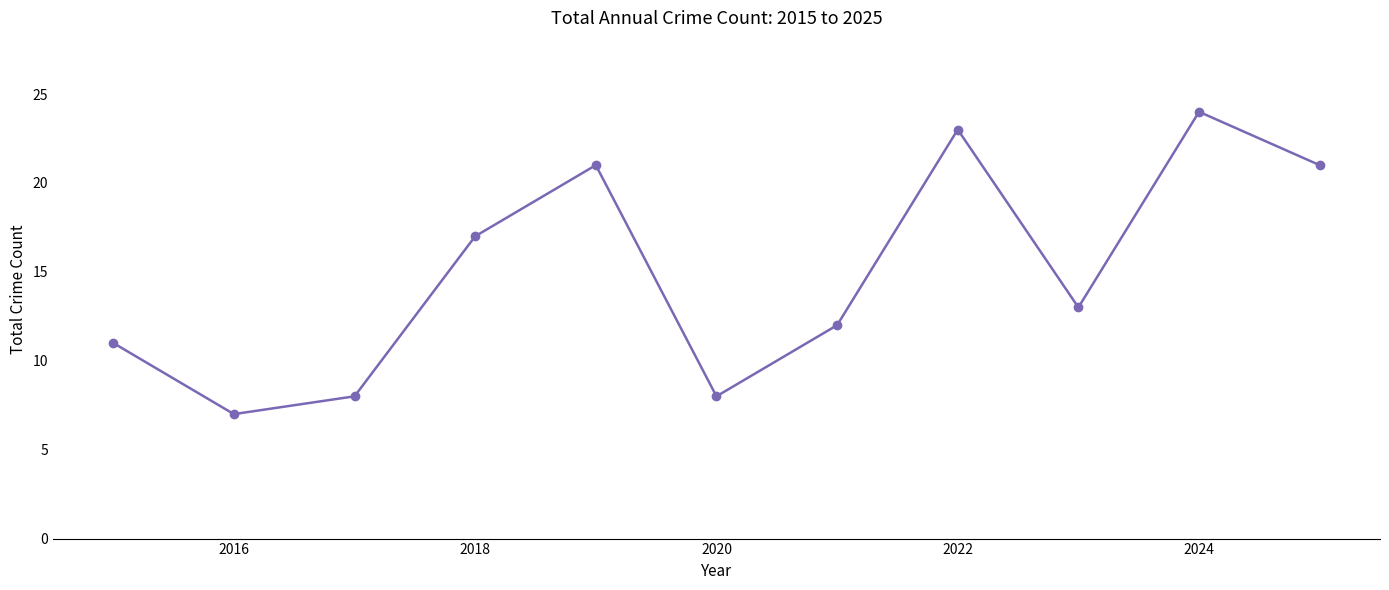

What is the difference between the second highest and minimum values?

16